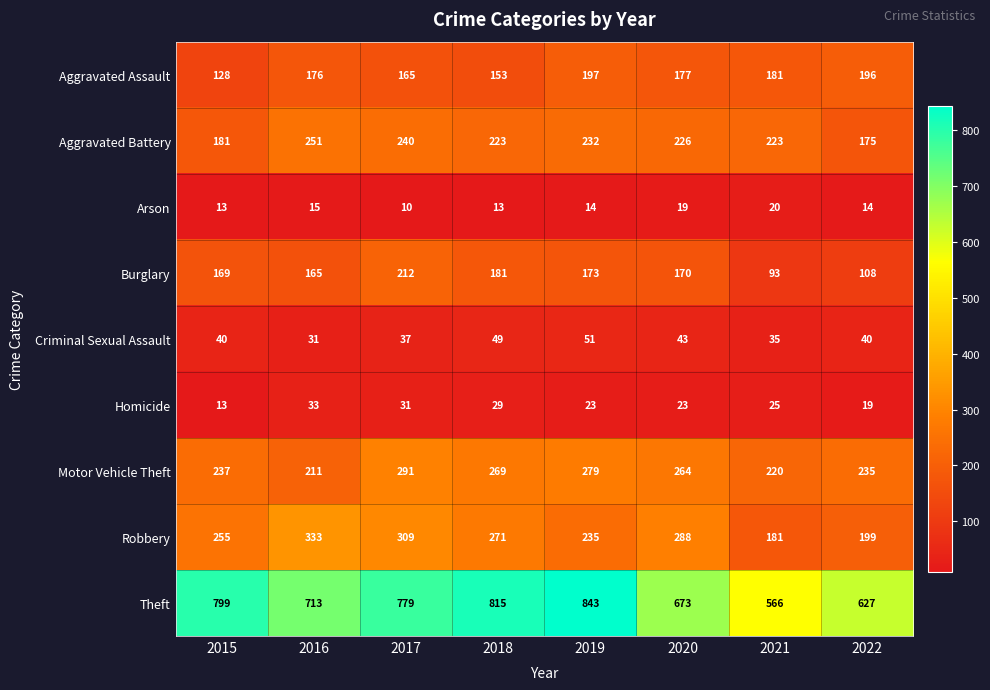

Which series has the largest total across all categories?

Theft